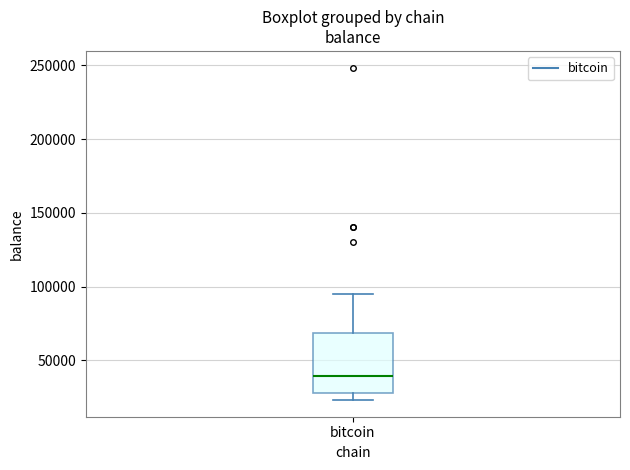

Transcribe this box plot: give where the median line is, the range the box spans, and where the two whiskers end, as read against the y-axis. The values are not printed on the chart, so give them approximately, as read against the axis.

median 40000, box 30000 to 70000, whiskers 25000 to 95000